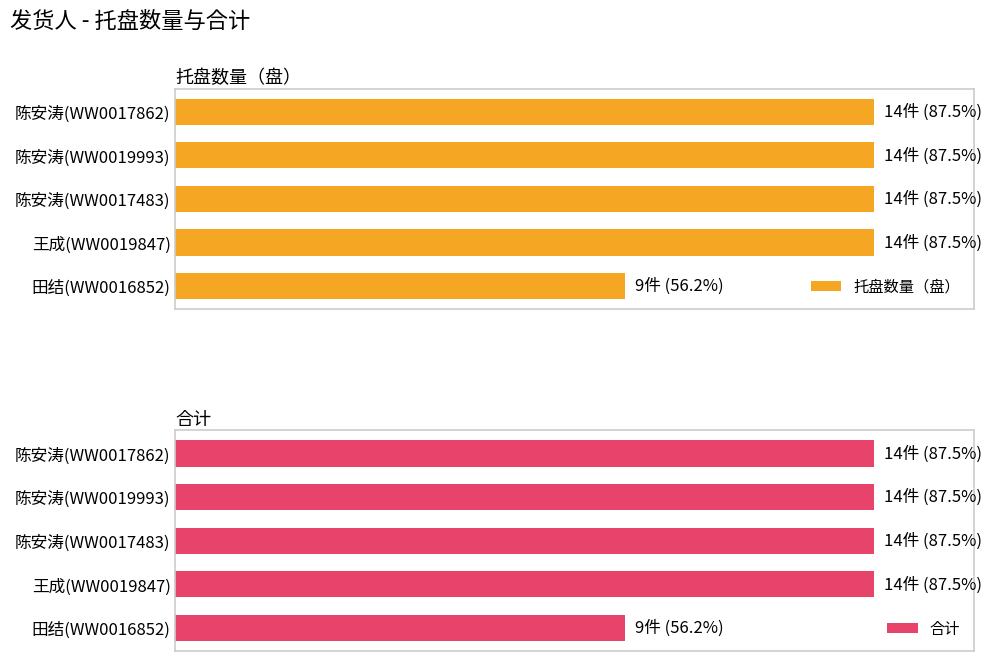

Count the 托盘数量（盘） values in the range 14 to 15.

4